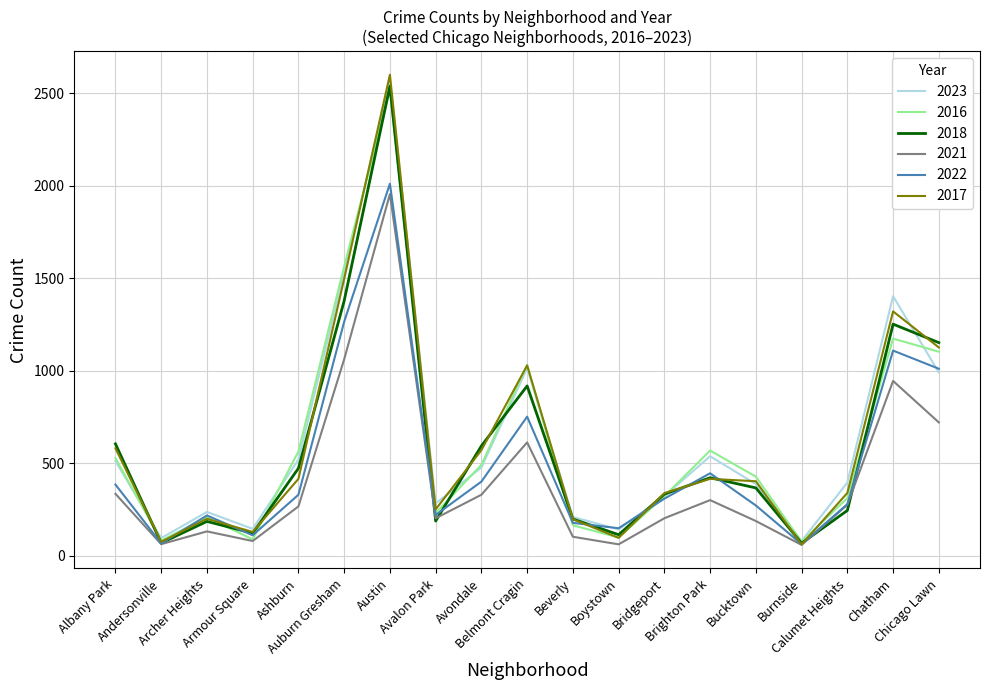

What is the smallest value displayed?

59